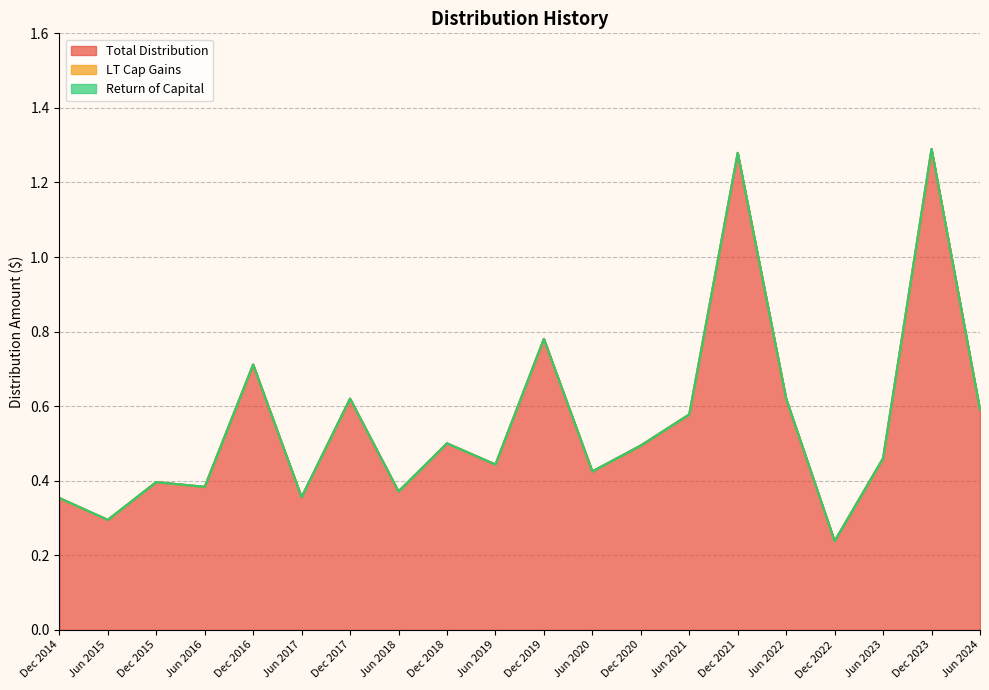

True or false: Total Distribution has a value of 0.3 at Dec 2017.

False